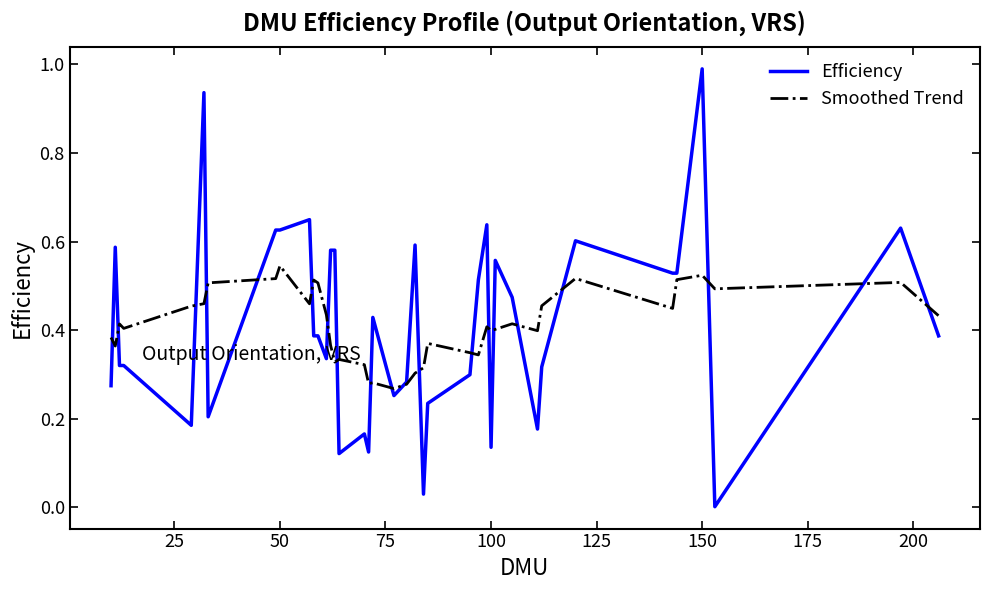

List the series in order of their peak value, lowest first.

Smoothed Trend, Efficiency